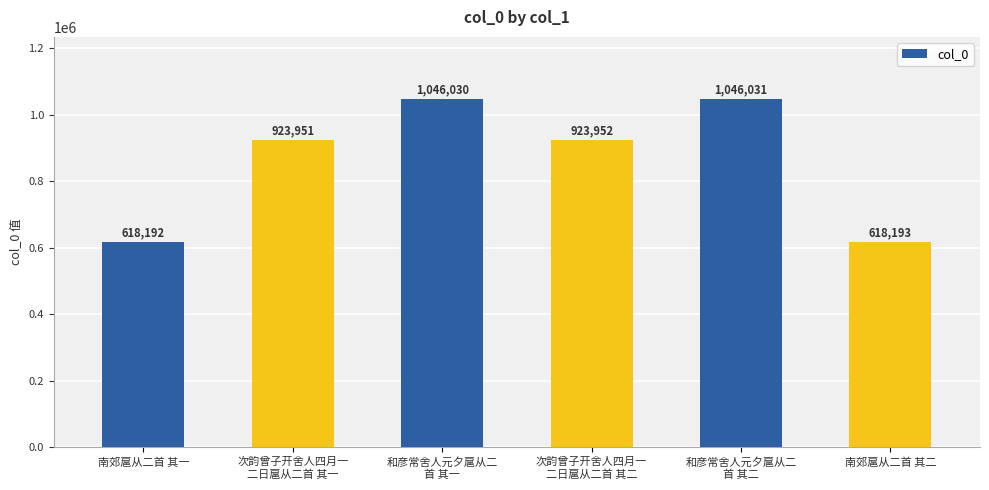

Count the number of categories in the chart.

6